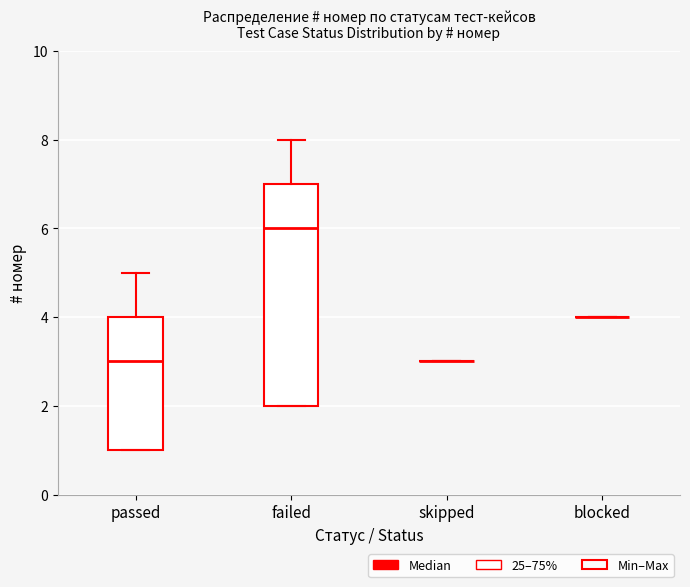

Reading left to right, read every box against the y-axis: the position of its median line, the range the box covers, and the ends of its whiskers. The values are not printed on the chart, so give them approximately, as read against the axis.

passed: median 3, box 1 to 4, whiskers 1 to 5
failed: median 6, box 2 to 7, whiskers 2 to 8
skipped: box collapsed to a line at 3, whiskers 3 to 3
blocked: box collapsed to a line at 4, whiskers 4 to 4